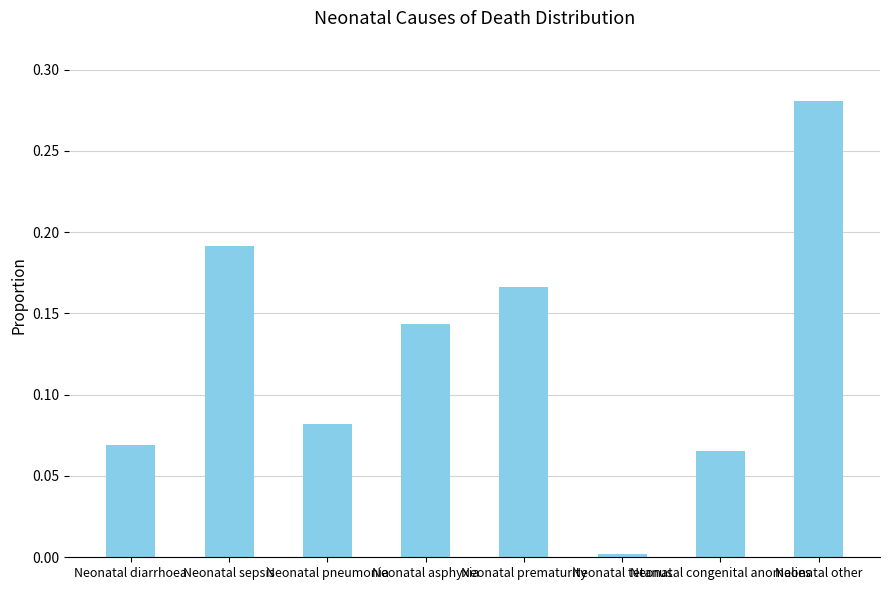

How many bars are there in total?

8